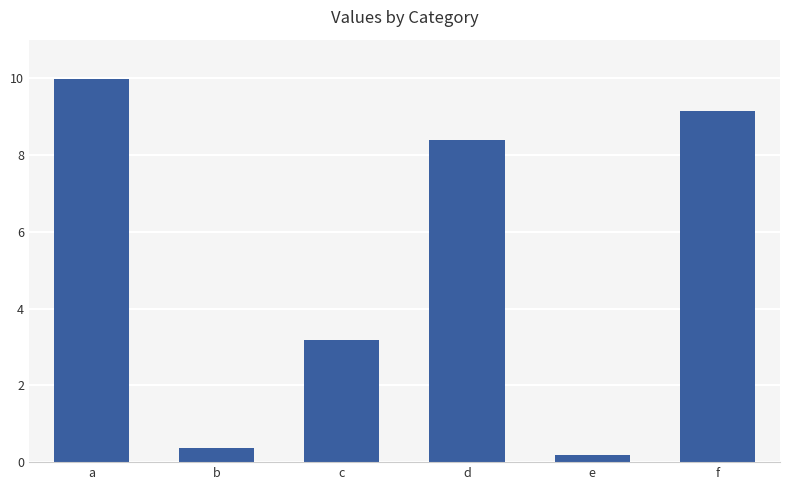

Which category has the highest value across all series?

a